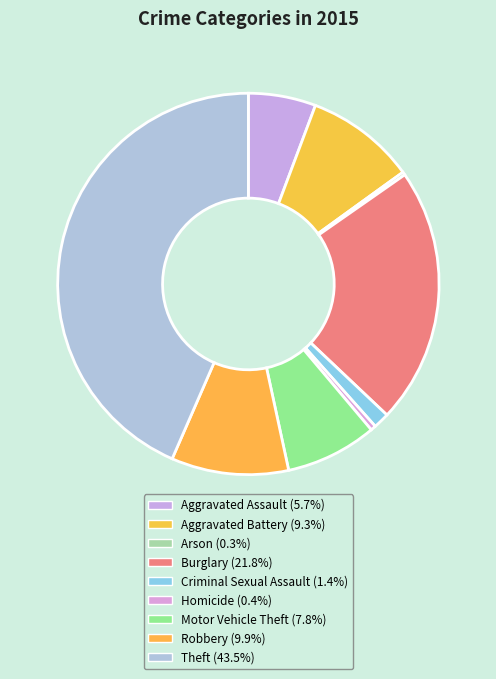

Count the number of slices in the pie.

9